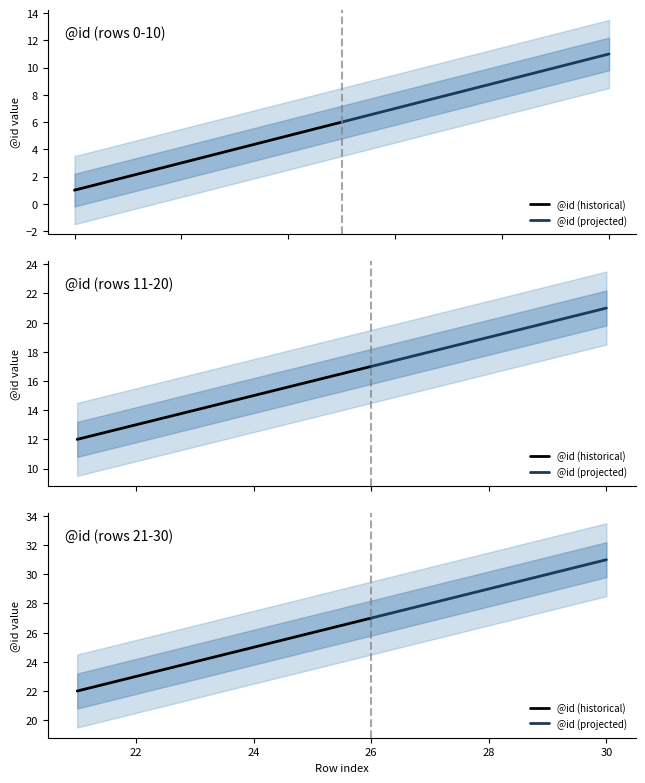

Where does the data first go above 16?

16